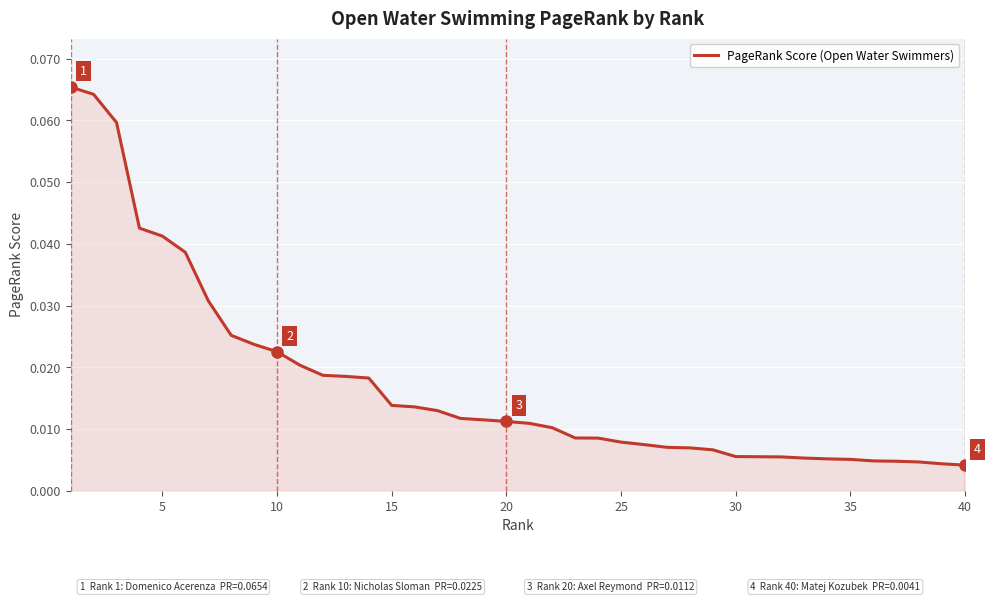

Does the chart have visible grid lines?

Yes